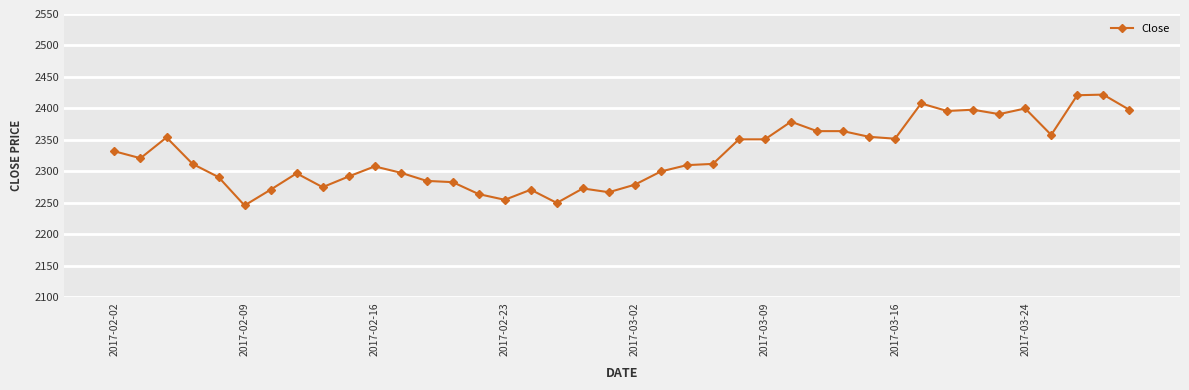

What is the greatest value displayed?

2422